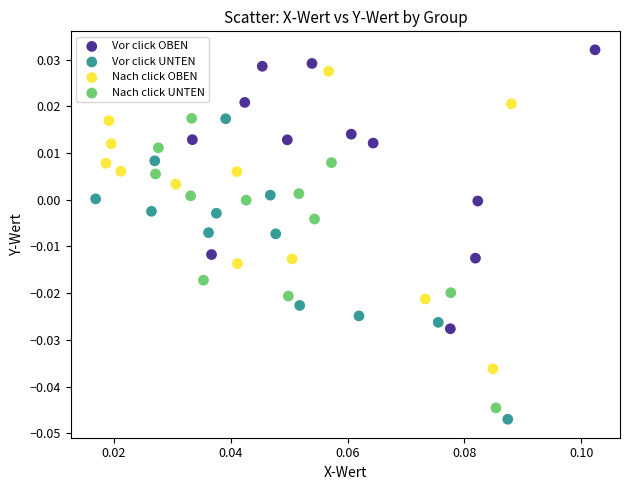

Which series contains the lowest Y value?

Vor click UNTEN